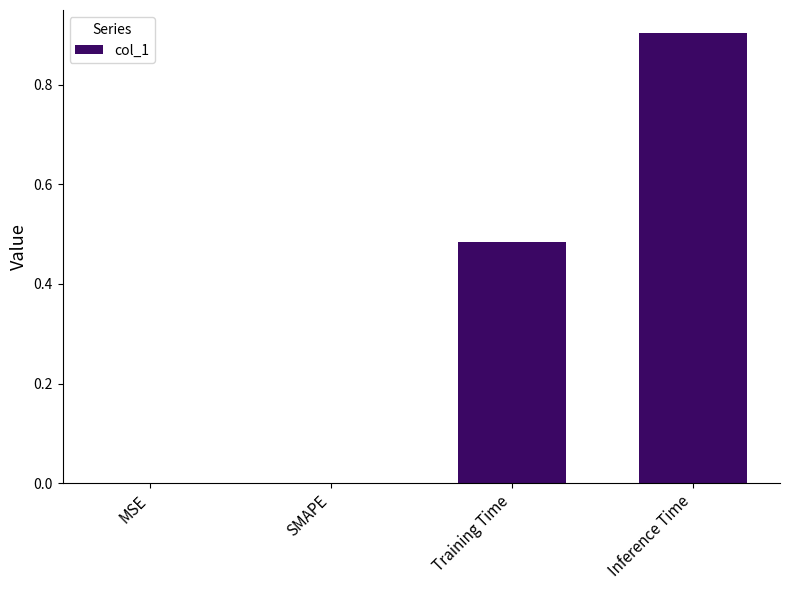

How many series are shown in this chart?

1